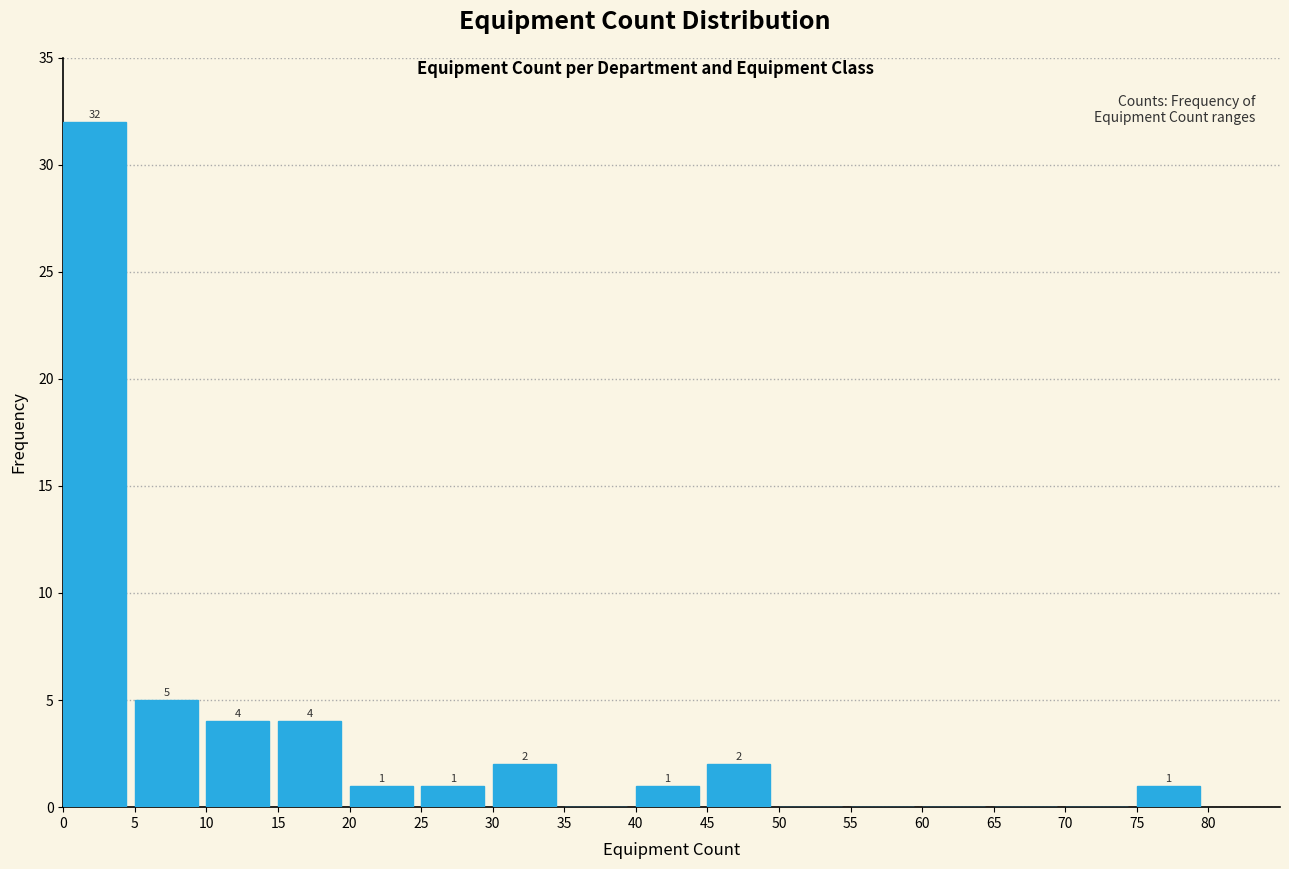

Which range on the x-axis has the tallest bar?

0 to 5